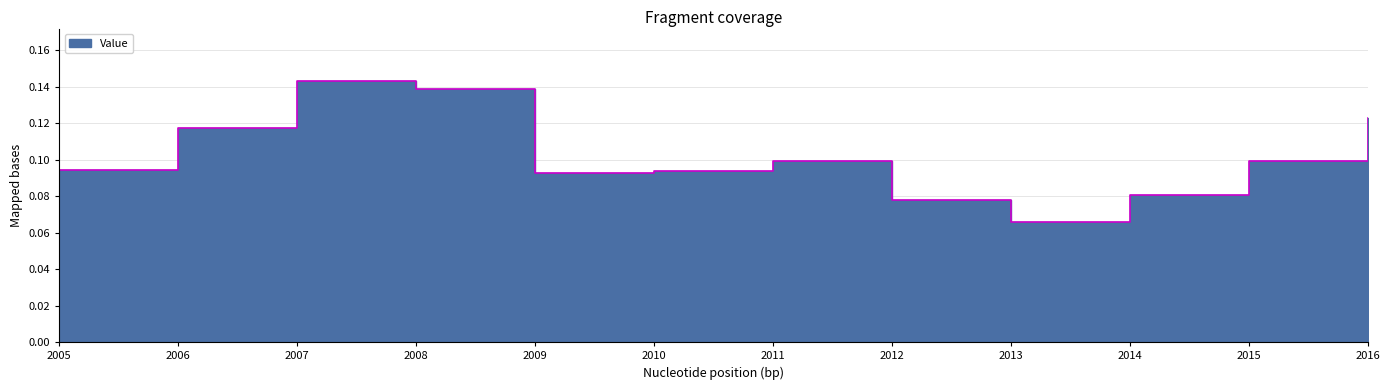

What position from the right is 2011-01-15?

6